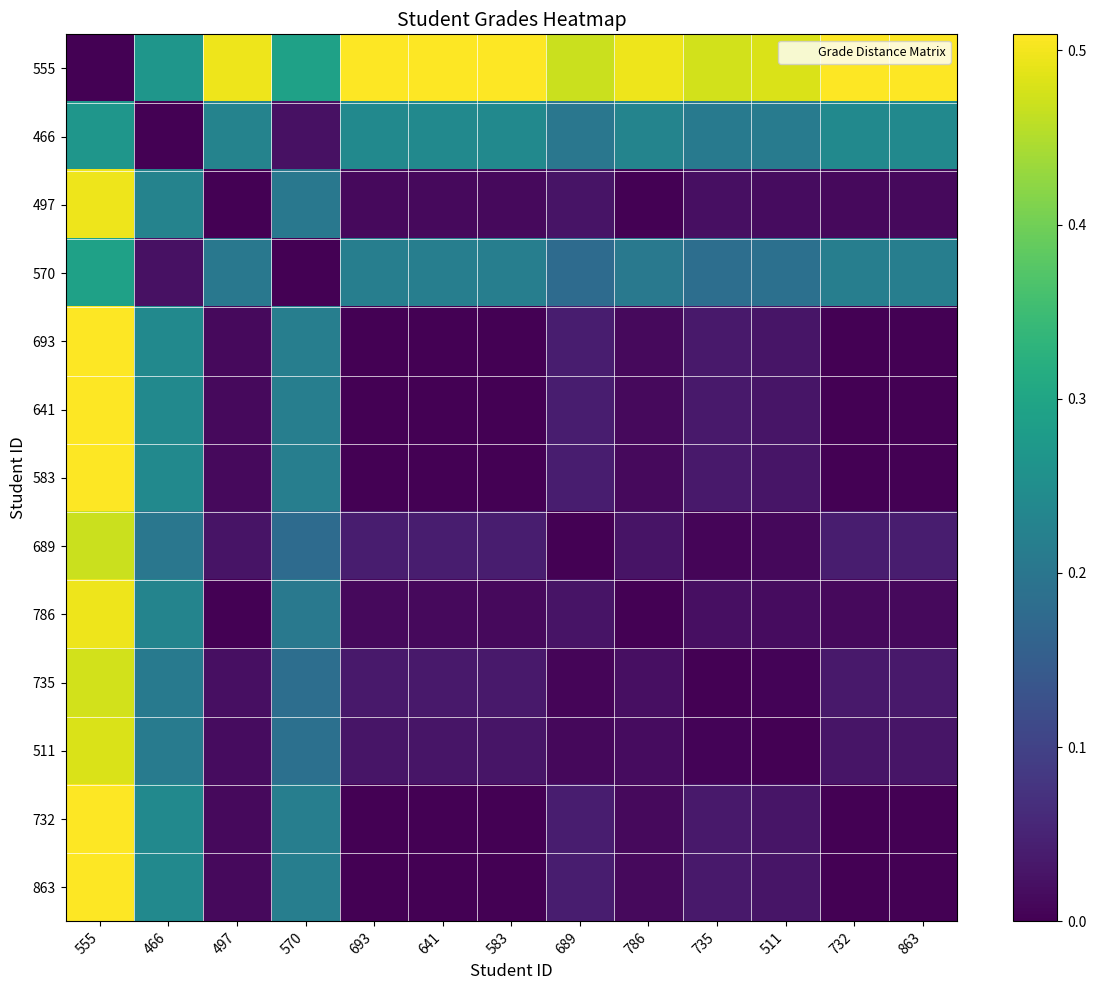

Between 570 and 555, which is larger?

570